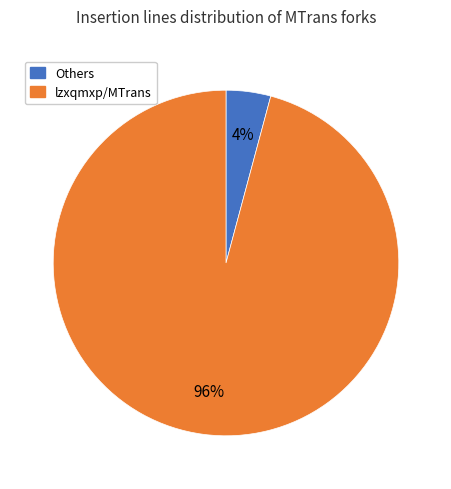

Count the number of slices in the pie.

2